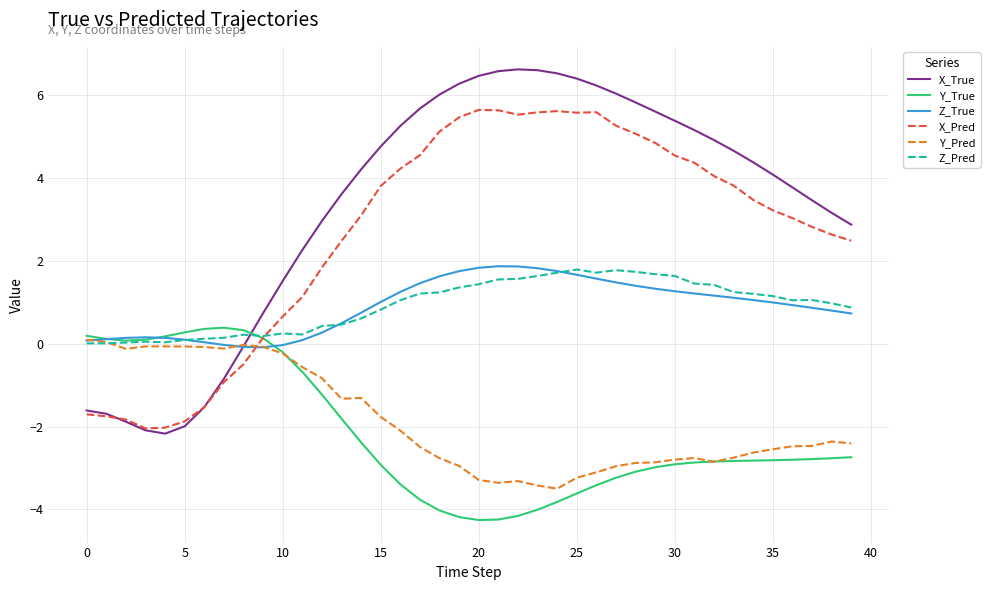

What is the difference between the maximum and minimum values in the X_True series?

8.8